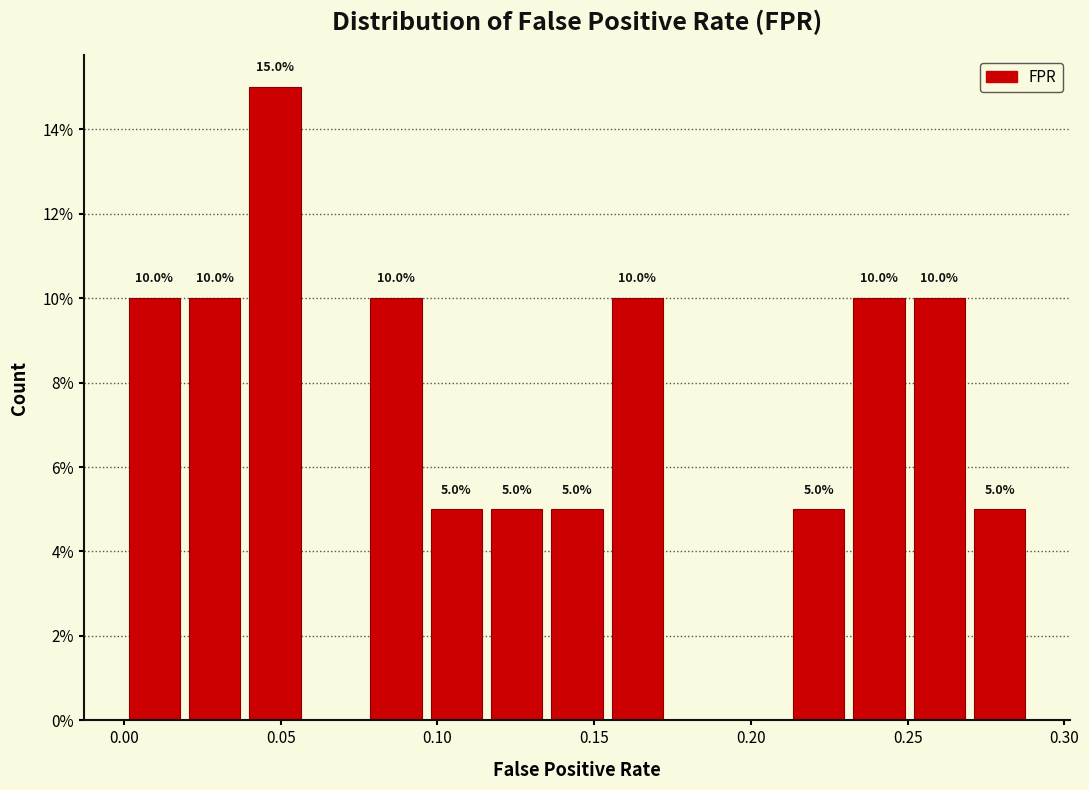

Around what value on the x-axis is the tallest bar? Give the approximate position of its centre, as read against the axis.

0.050